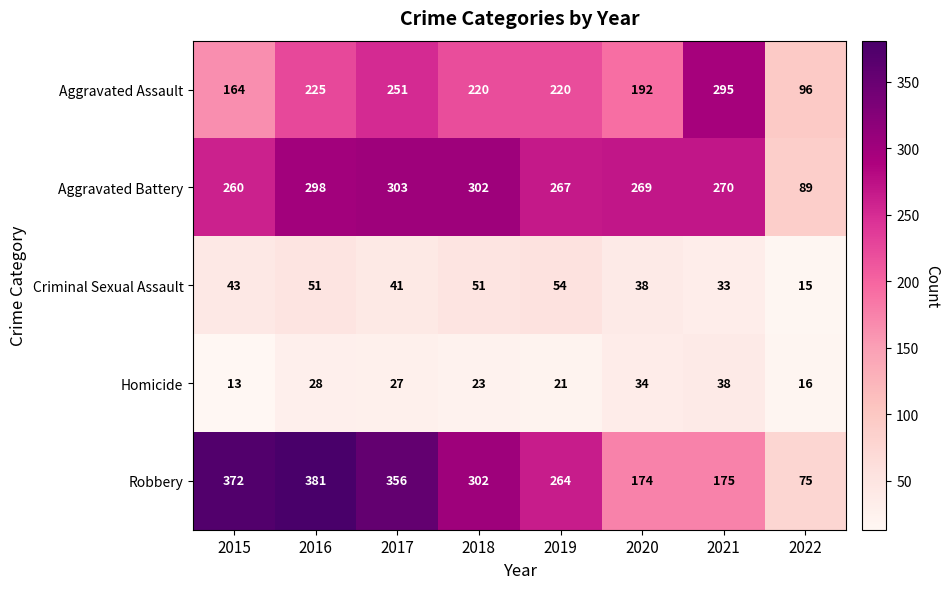

Rank the series at 2022 from highest to lowest value.

Aggravated Assault, Aggravated Battery, Robbery, Homicide, Criminal Sexual Assault